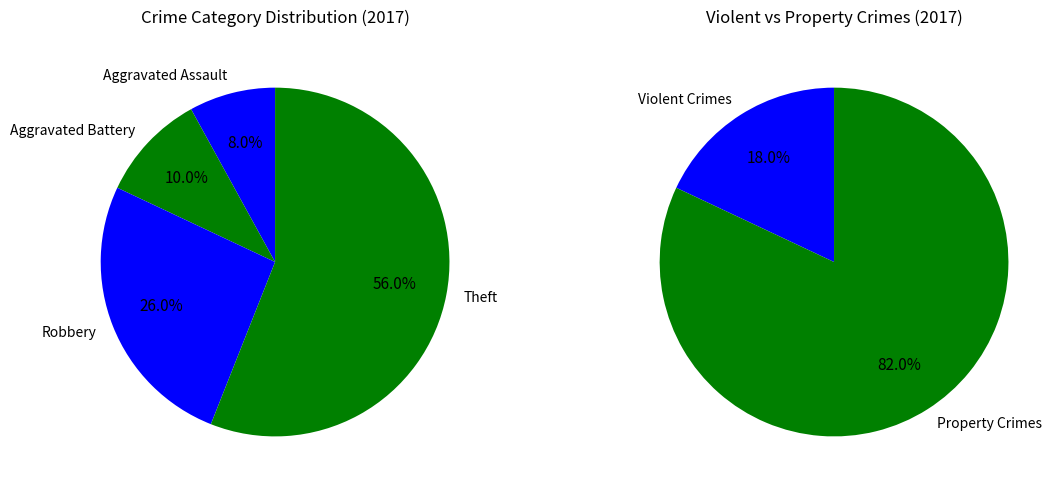

Which slice is the largest?

Theft